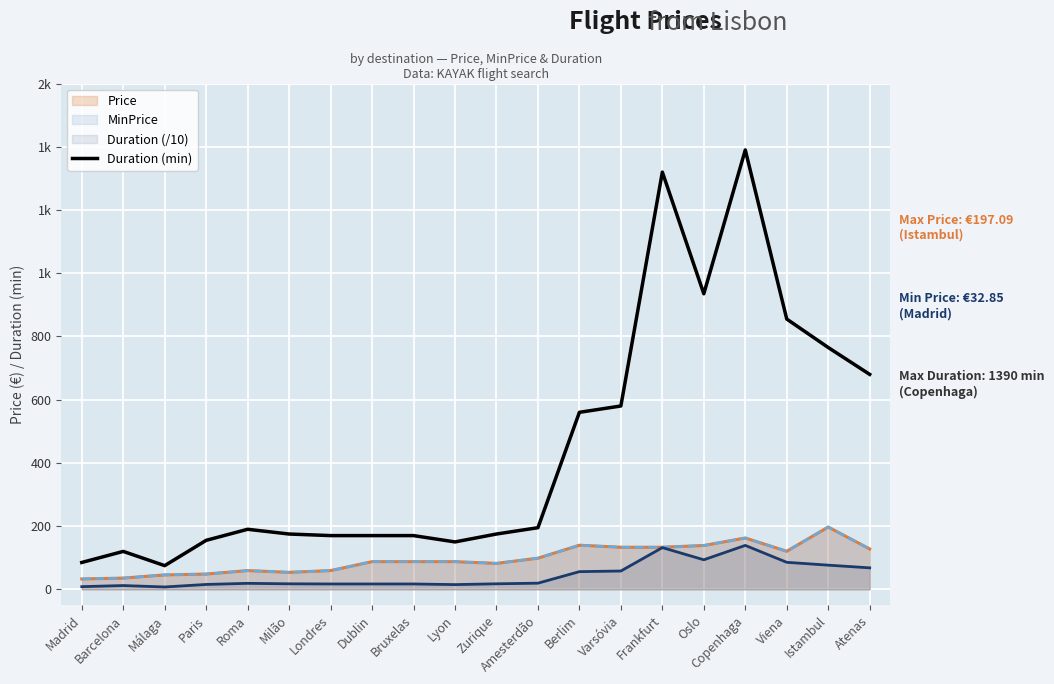

At which label does the data first exceed 190?

Amesterdão